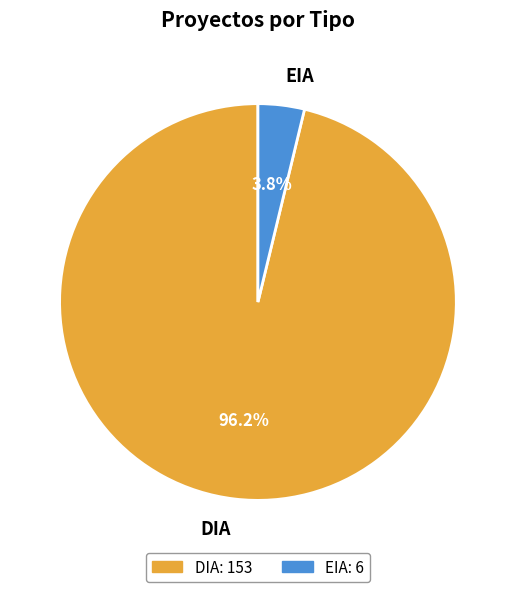

To the nearest percent, what is the average slice percentage?

50%